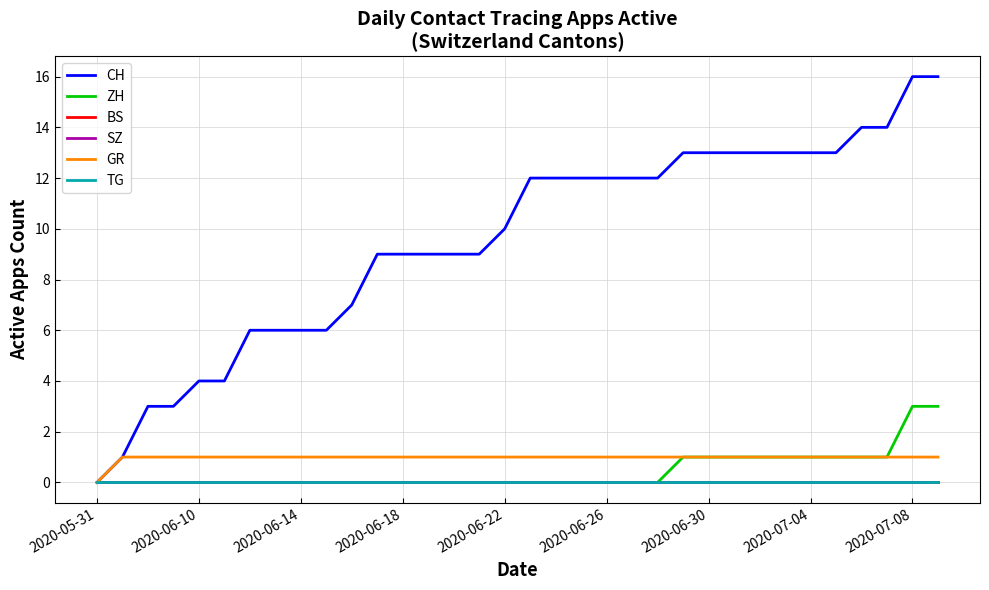

At which label is BS closest to 0?

2020-05-31